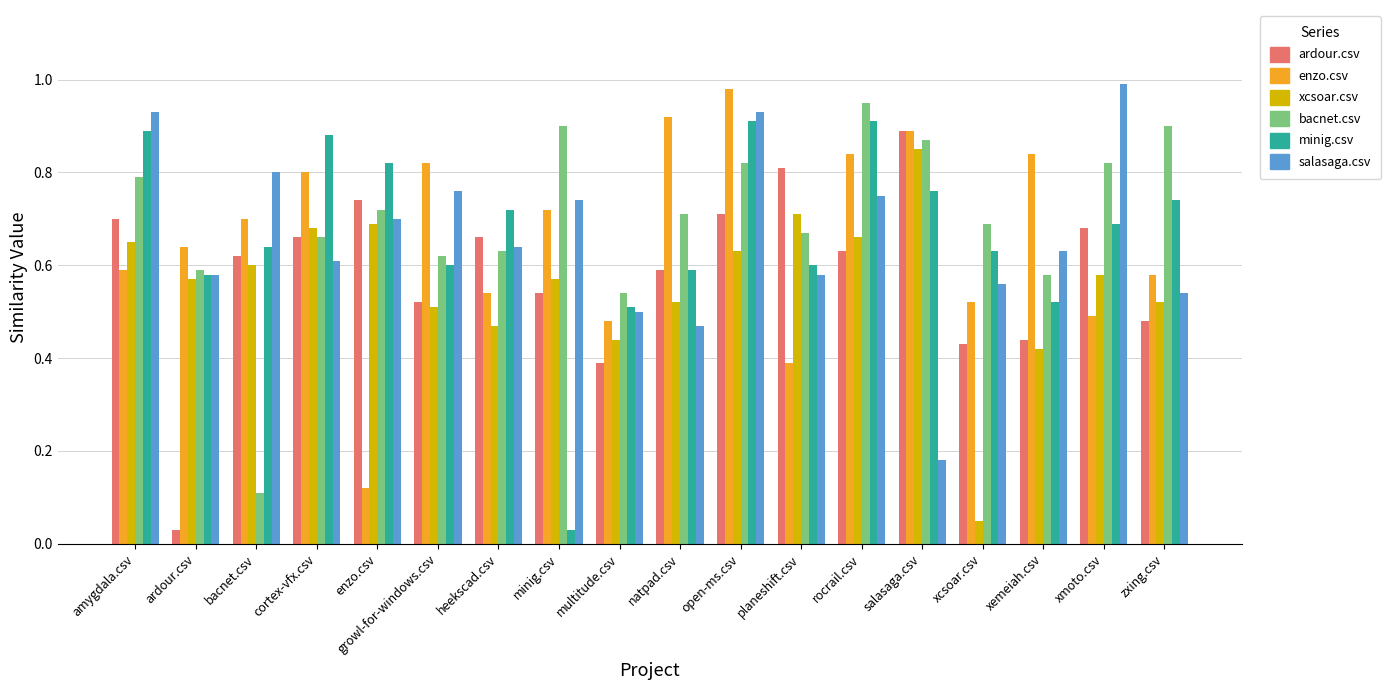

At which category does the chart reach its peak across all series?

xmoto.csv